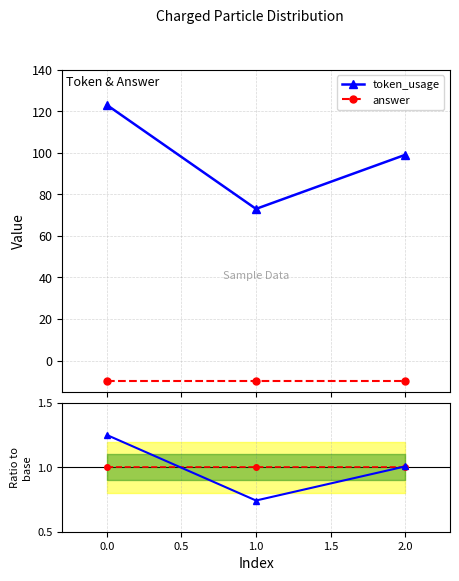

Reading left to right, transcribe all the data shown in this chart.

token_usage: 123.0	73.0	99.0
answer: -10.0	-10.0	-10.0
token_usage ratio: 1.3	0.7	1.0
answer ratio: 1.0	1.0	1.0